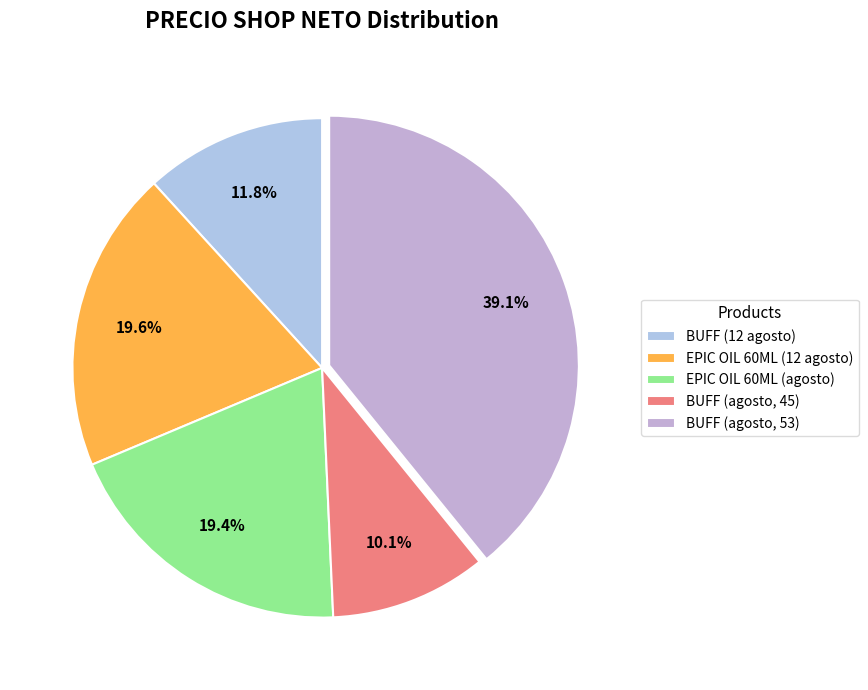

Count the number of slices in the pie.

5